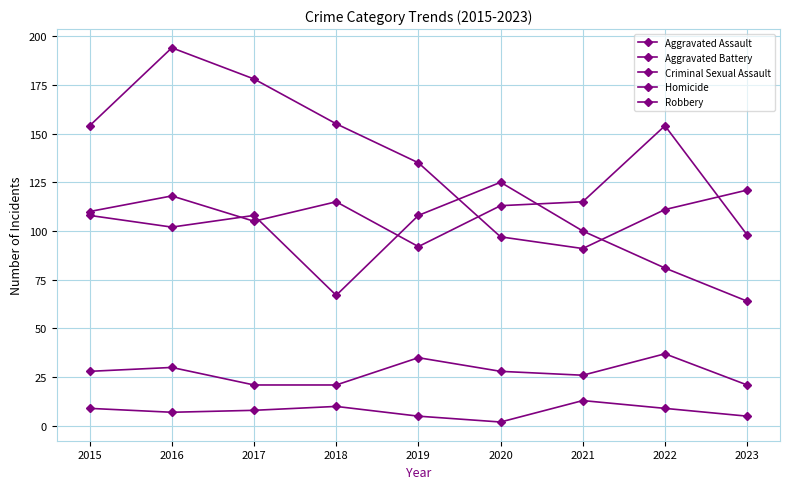

Read the Aggravated Assault value at 2018.

115